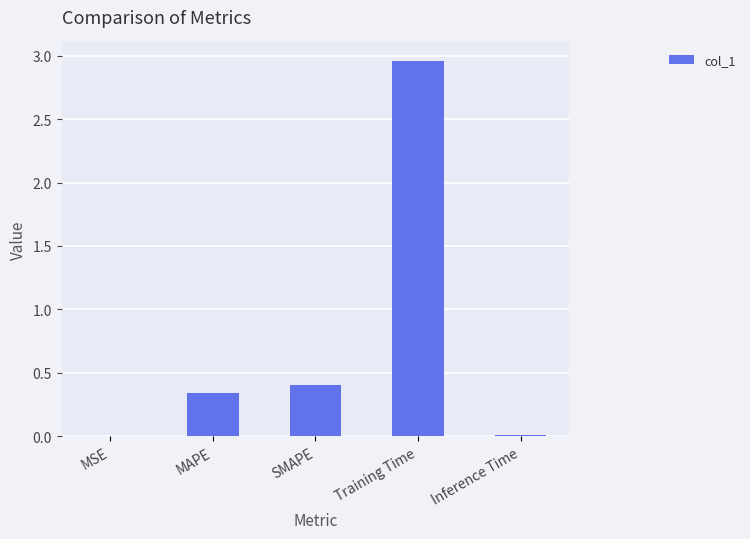

Between Training Time and MAPE, which is larger?

Training Time